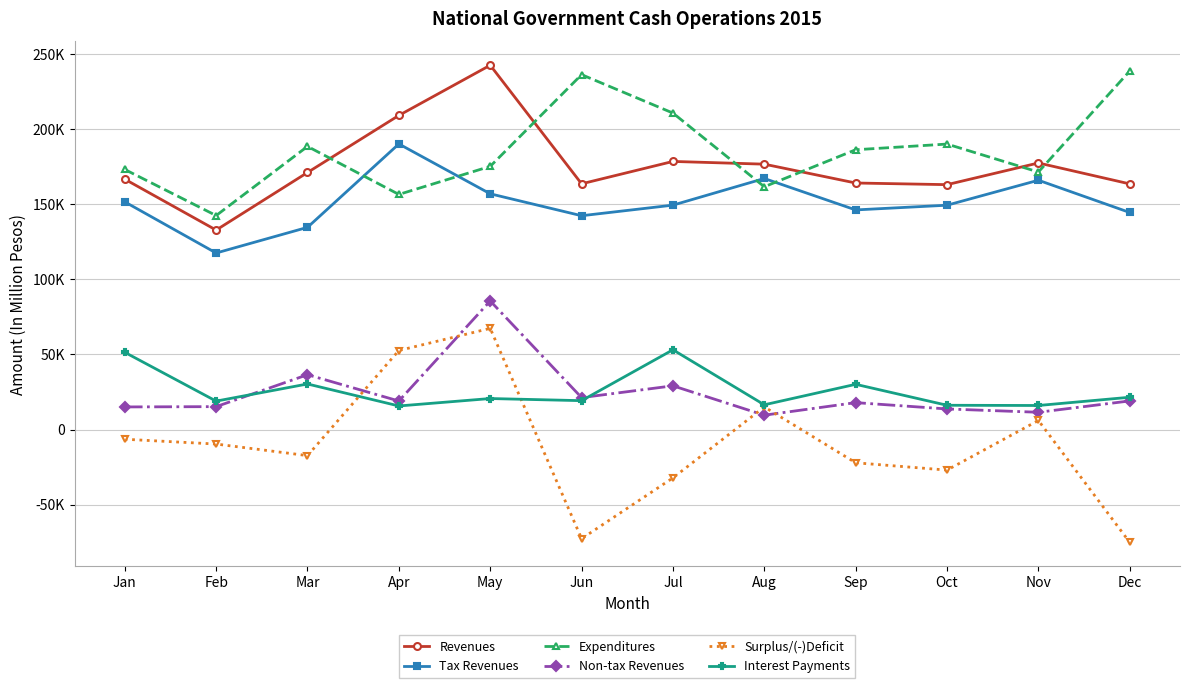

What is the sum of all Surplus/(-)Deficit values?

-121689